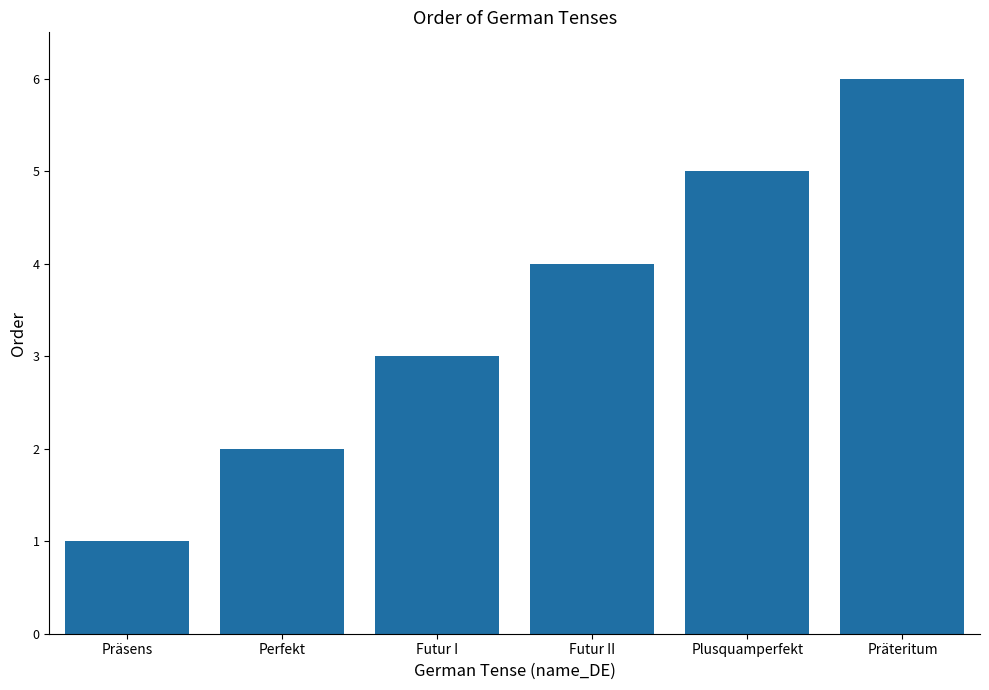

How many values are below 4?

3